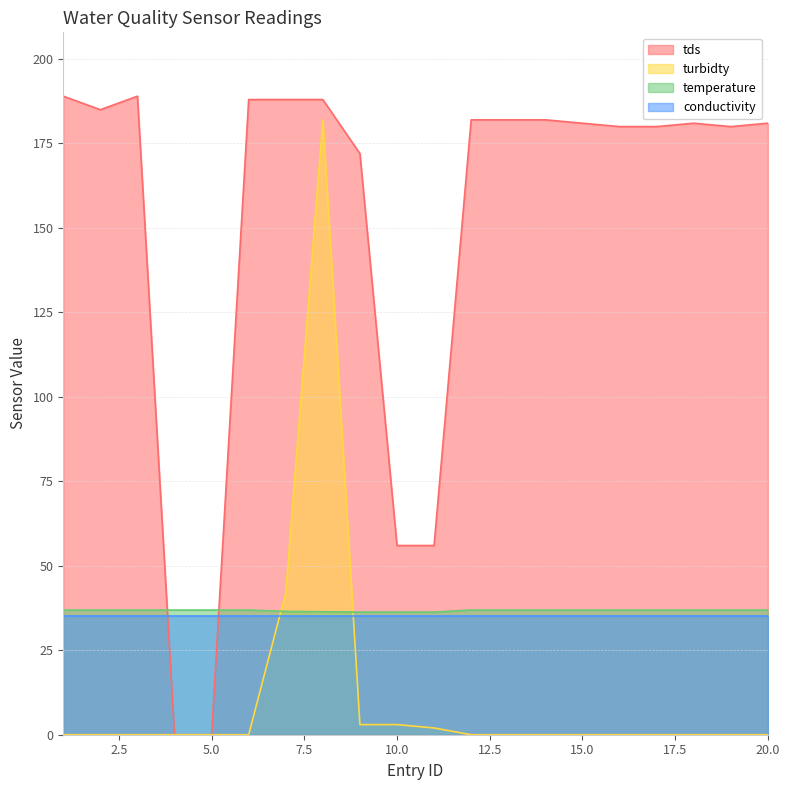

Which has a higher value, 3 or 13?

3